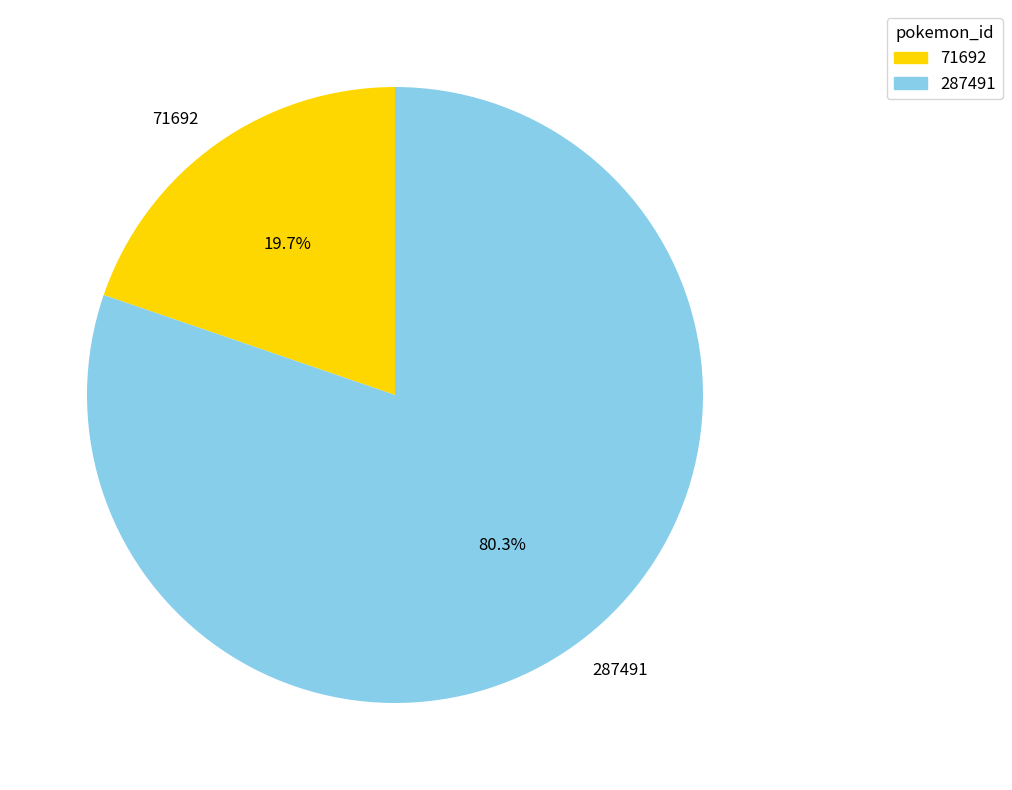

Count the number of slices in the pie.

2